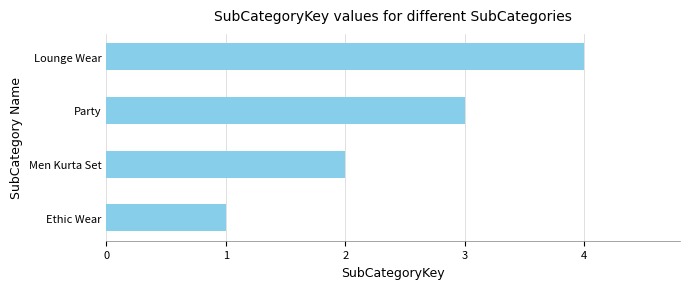

What is the difference between the maximum and minimum values?

3